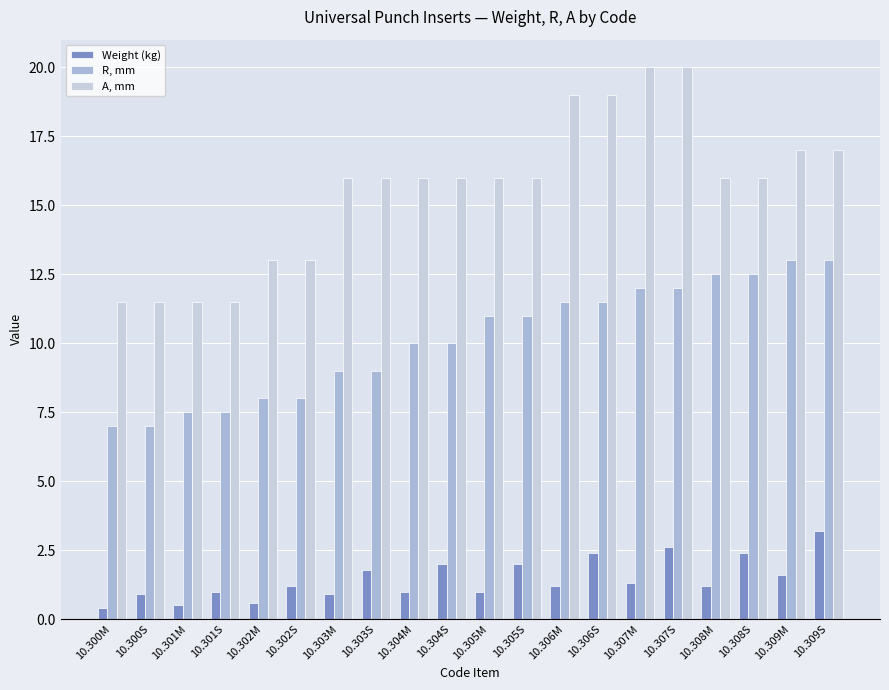

What is the sum of the A, mm values at 10.301S and 10.302S?

24.5